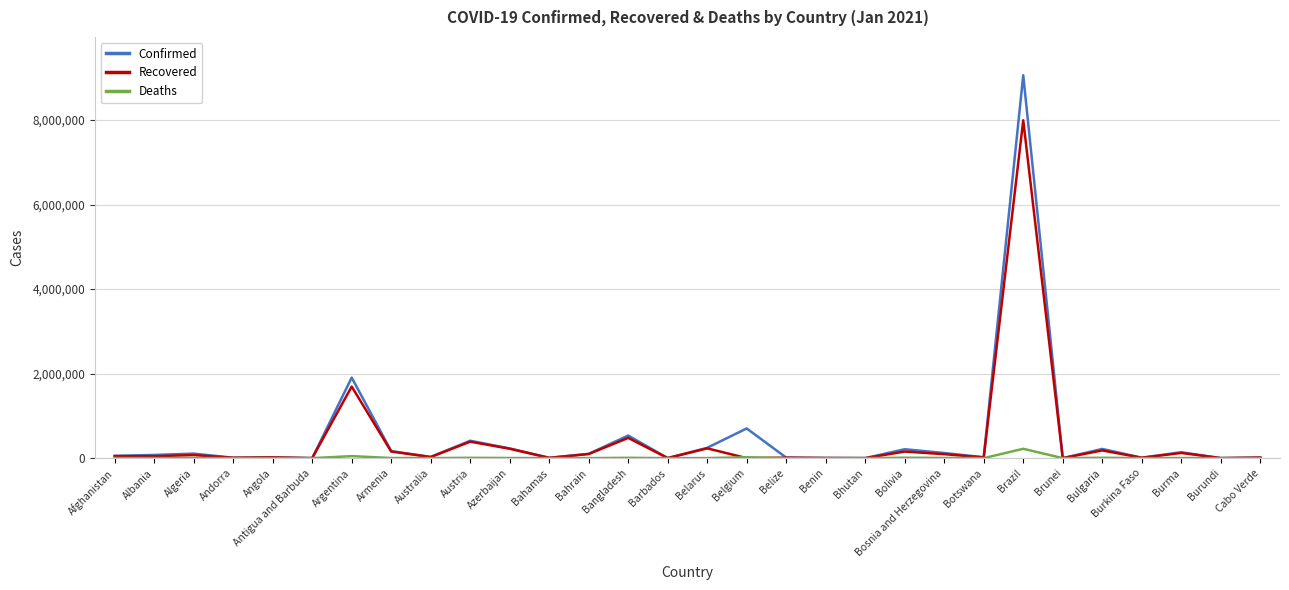

Which series changed the most between Bulgaria and Burundi?

Confirmed